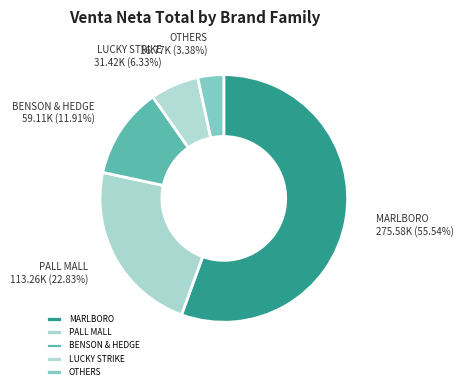

Does MARLBORO account for over 50% of the chart?

Yes